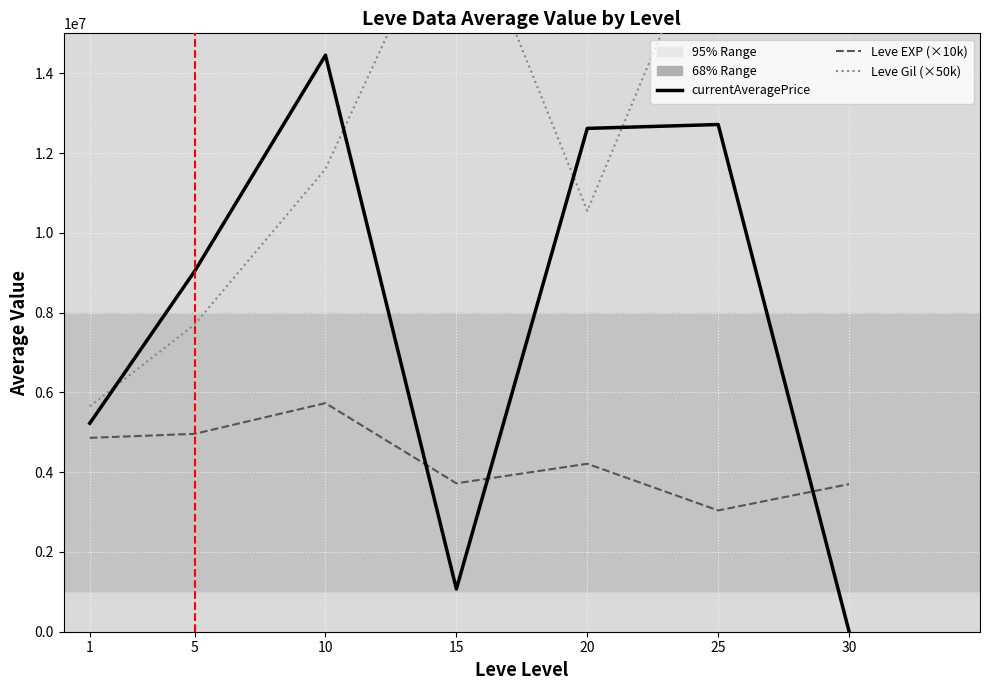

Rank the series at 5 from lowest to highest value.

Leve EXP (×10k), Leve Gil (×50k), currentAveragePrice